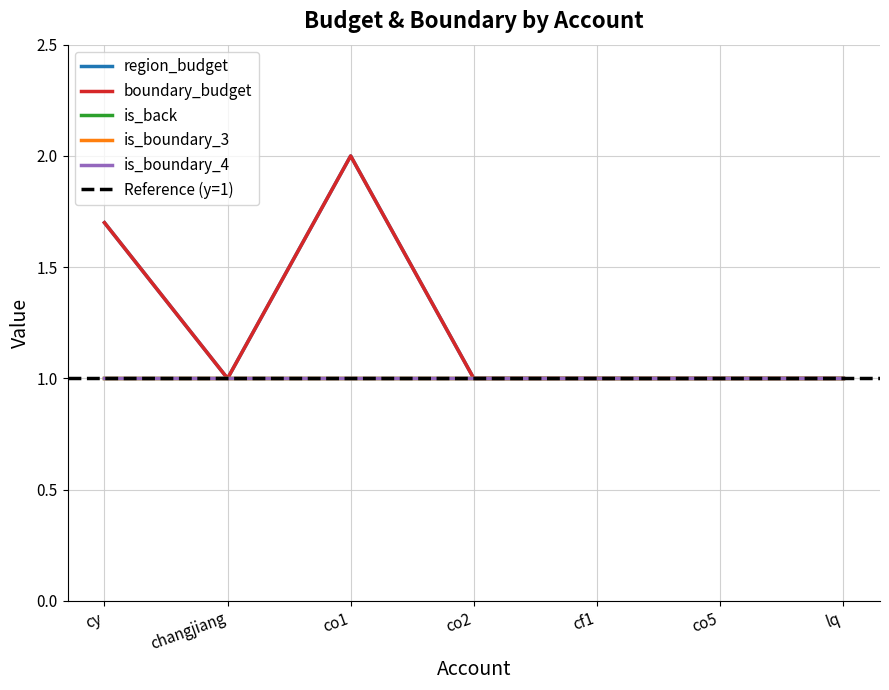

At which category is the sum across all series the highest?

co1